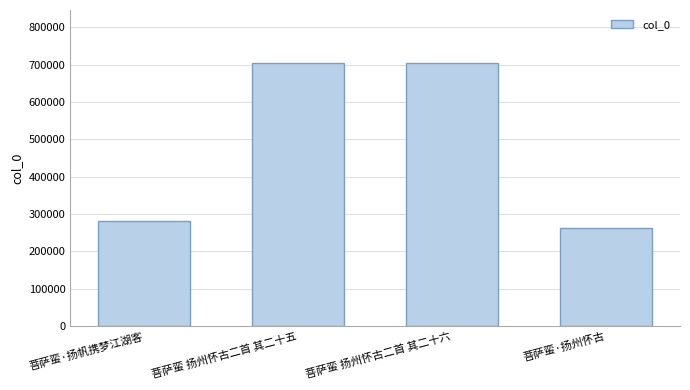

What is the sum of all values?

1957164